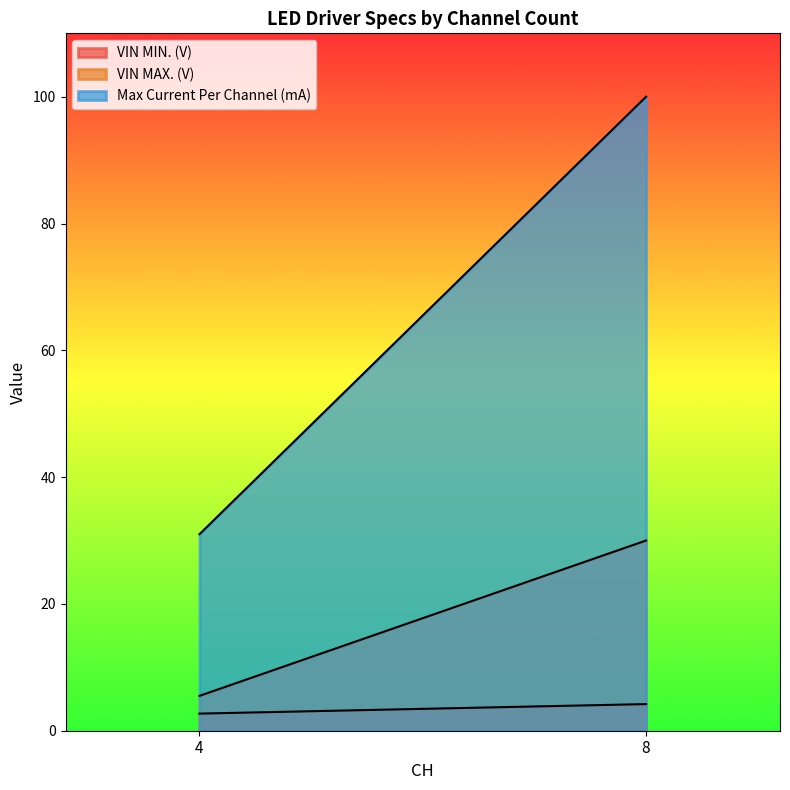

What is the average value of the Max Current Per Channel (mA) series?

65.5